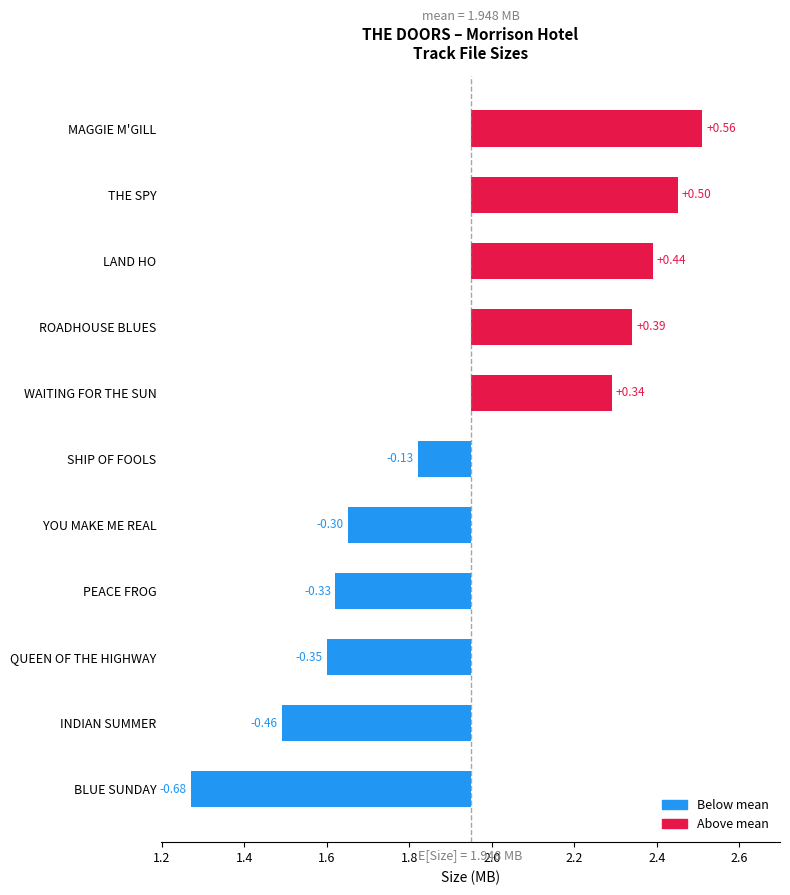

What is the smallest value displayed?

1.3